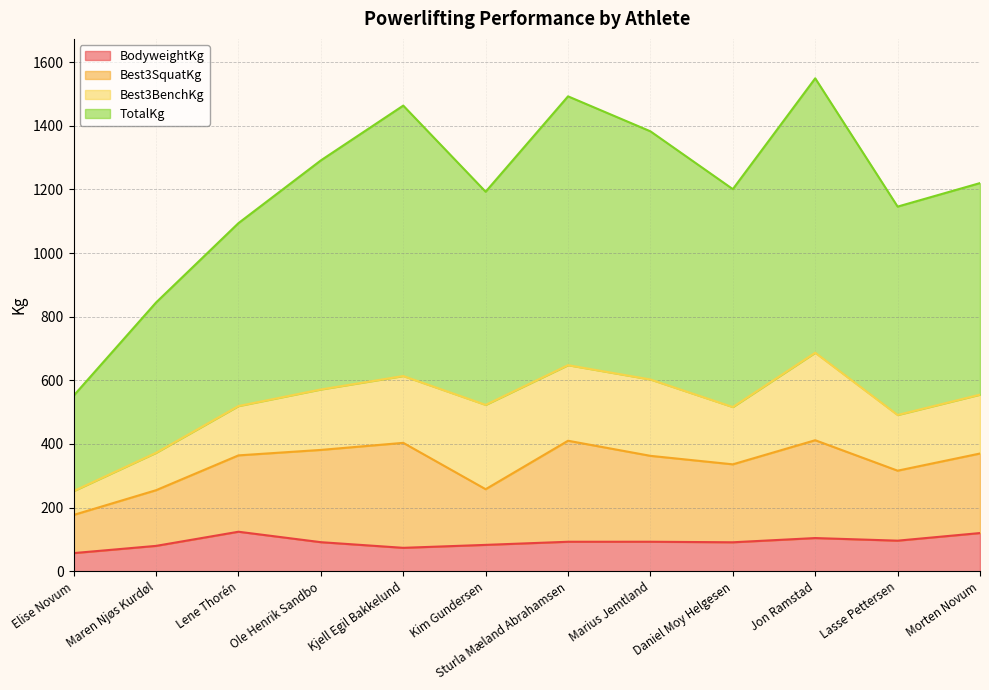

What is the lowest value of the TotalKg series?

552.0